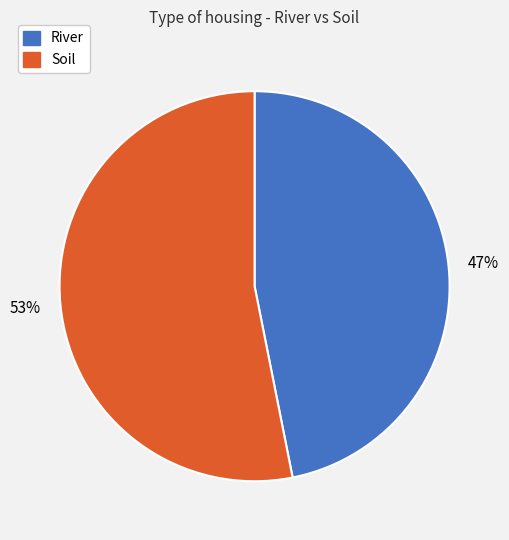

Which category has the biggest portion of the pie?

Soil